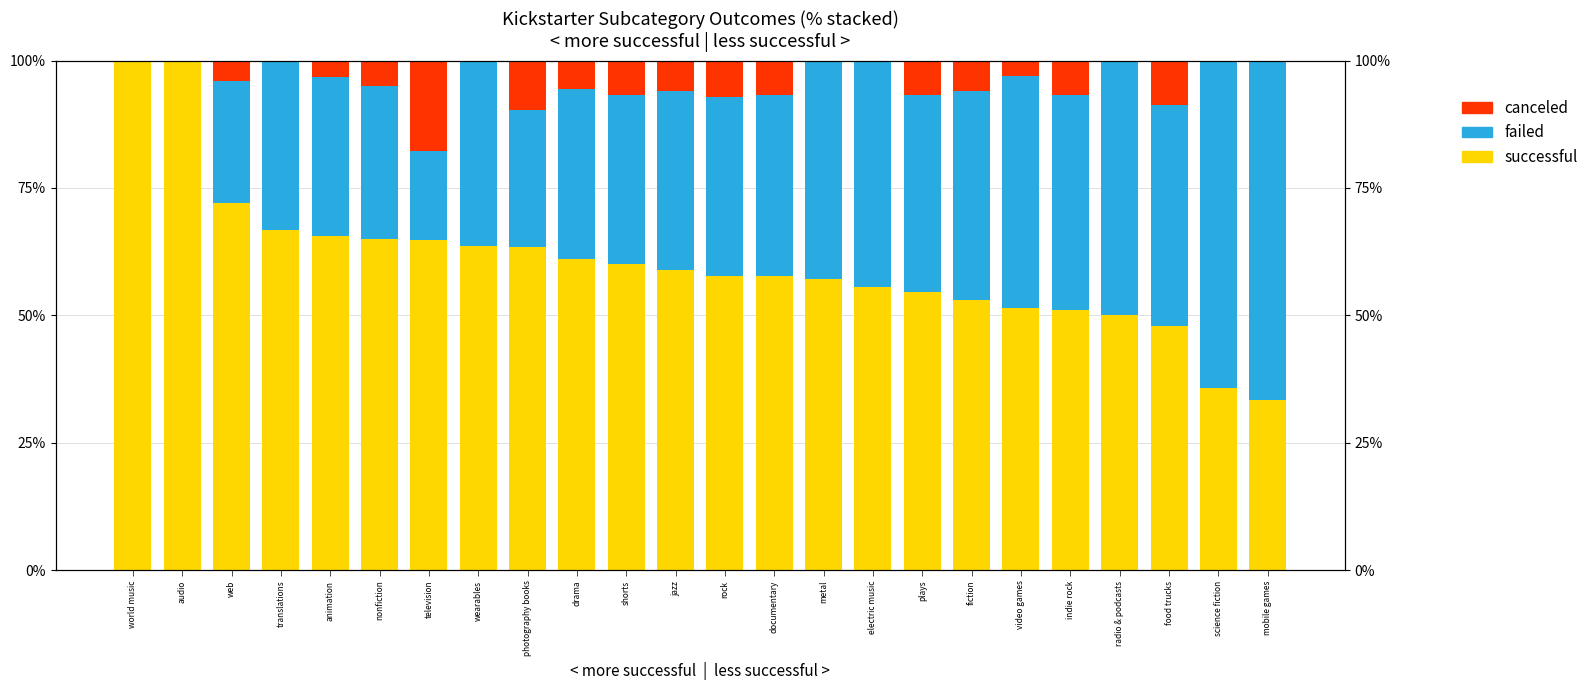

Reading left to right, what are all the values shown in this chart?

successful: world music=100.0	audio=100.0	web=72.0	translations=66.7	animation=65.6	nonfiction=65.0	television=64.7	wearables=63.6	photography books=63.4	drama=61.1	shorts=60.0	jazz=58.8	rock=57.6	documentary=57.6	metal=57.1	electric music=55.6	plays=54.7	fiction=52.9	video games=51.5	indie rock=51.1	radio & podcasts=50.0	food trucks=47.8	science fiction=35.7	mobile games=33.3
failed: world music=0.0	audio=0.0	web=24.0	translations=33.3	animation=31.2	nonfiction=30.0	television=17.6	wearables=36.4	photography books=26.8	drama=33.3	shorts=33.3	jazz=35.3	rock=35.3	documentary=35.6	metal=42.9	electric music=44.4	plays=38.6	fiction=41.2	video games=45.5	indie rock=42.2	radio & podcasts=50.0	food trucks=43.5	science fiction=64.3	mobile games=66.7
canceled: world music=0.0	audio=0.0	web=4.0	translations=0.0	animation=3.1	nonfiction=5.0	television=17.6	wearables=0.0	photography books=9.8	drama=5.6	shorts=6.7	jazz=5.9	rock=7.1	documentary=6.8	metal=0.0	electric music=0.0	plays=6.7	fiction=5.9	video games=3.0	indie rock=6.7	radio & podcasts=0.0	food trucks=8.7	science fiction=0.0	mobile games=0.0